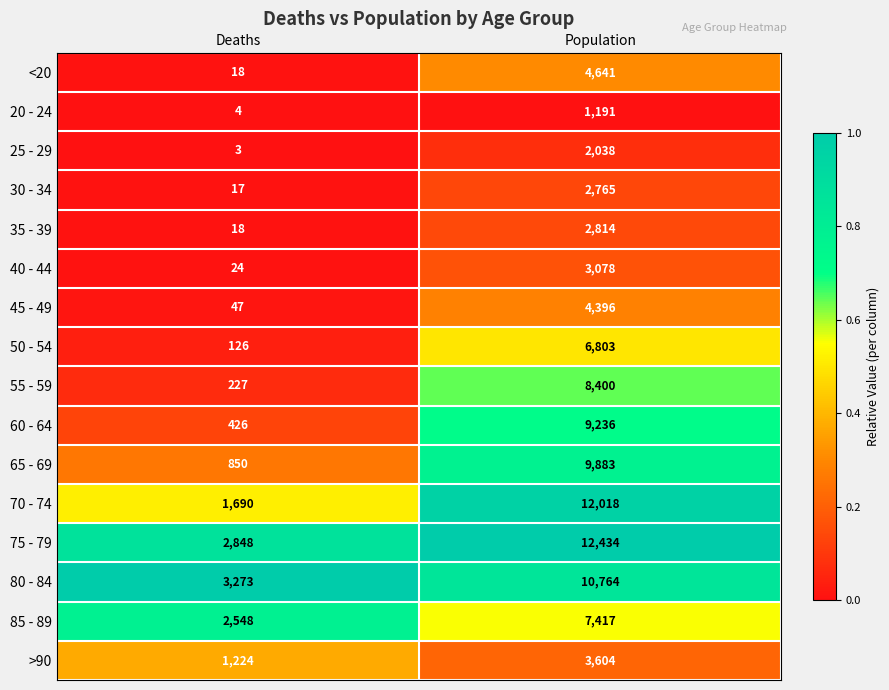

What is the difference between the maximum and minimum values in the 60 - 64 series?

8810